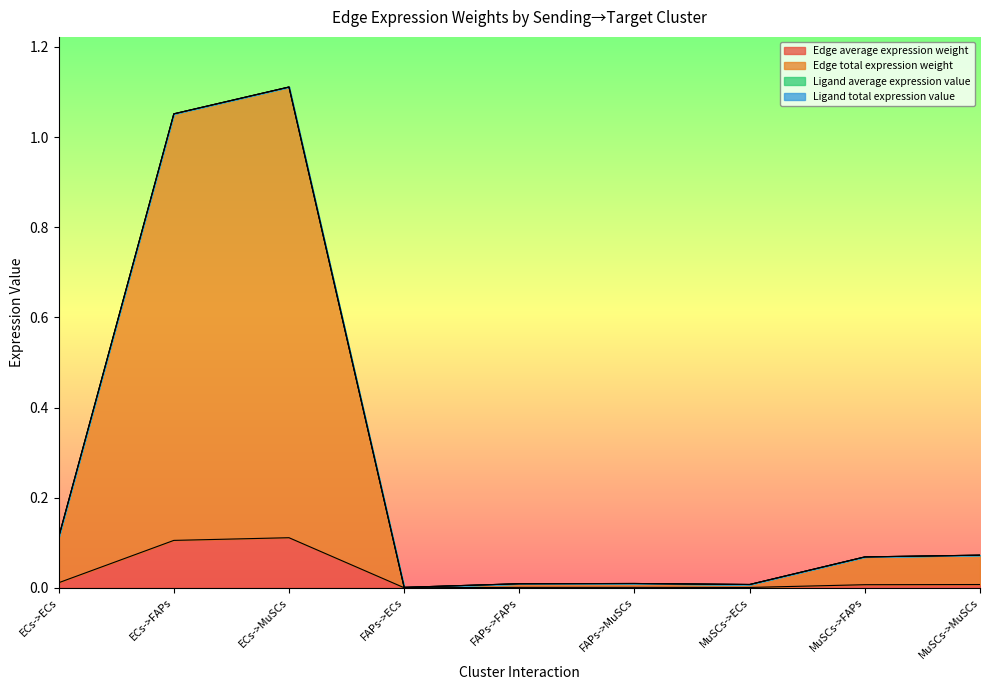

Is it true that Edge average expression weight equals 0.0 at MuSCs->FAPs?

True